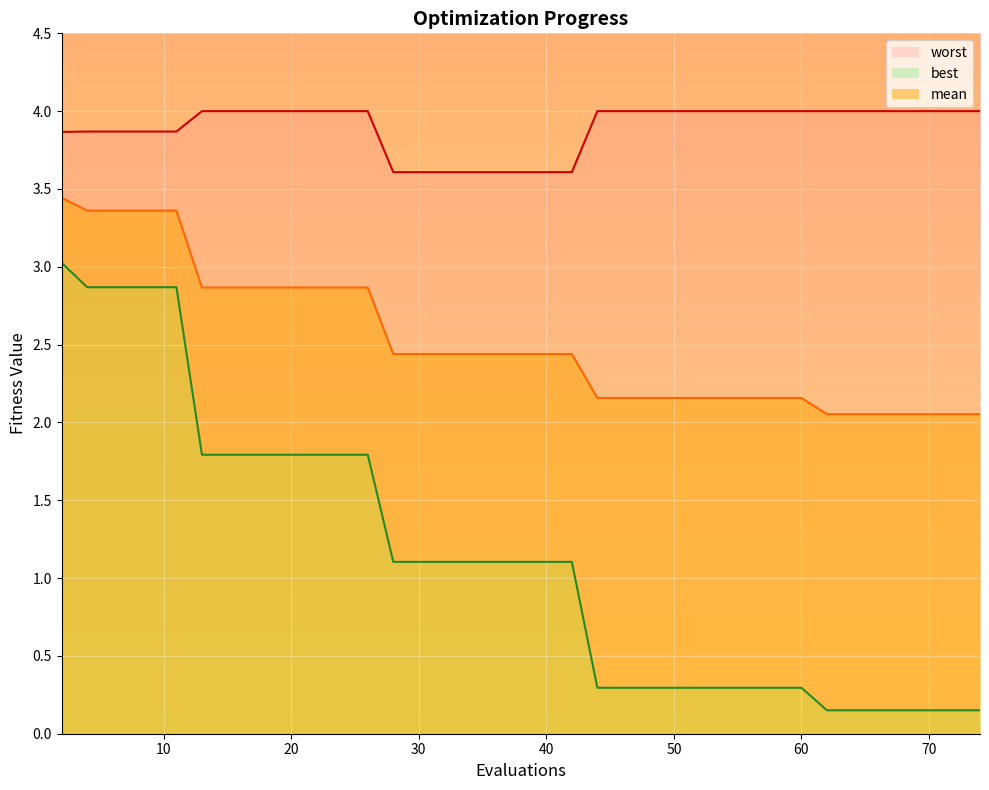

Reading left to right, transcribe all the data shown in this chart.

mean: 3.4	3.4	3.4	3.4	3.4	3.4	2.9	2.9	2.9	2.9	2.9	2.9	2.9	2.9	2.4	2.4	2.4	2.4	2.4	2.4	2.4	2.4	2.2	2.2	2.2	2.2	2.2	2.2	2.2	2.2	2.2	2.2	2.1	2.1	2.1	2.1	2.1	2.1	2.1	2.1
best: 3.0	2.9	2.9	2.9	2.9	2.9	1.8	1.8	1.8	1.8	1.8	1.8	1.8	1.8	1.1	1.1	1.1	1.1	1.1	1.1	1.1	1.1	0.3	0.3	0.3	0.3	0.3	0.3	0.3	0.3	0.3	0.3	0.2	0.2	0.2	0.2	0.2	0.2	0.2	0.2
worst: 3.9	3.9	3.9	3.9	3.9	3.9	4.0	4.0	4.0	4.0	4.0	4.0	4.0	4.0	3.6	3.6	3.6	3.6	3.6	3.6	3.6	3.6	4.0	4.0	4.0	4.0	4.0	4.0	4.0	4.0	4.0	4.0	4.0	4.0	4.0	4.0	4.0	4.0	4.0	4.0